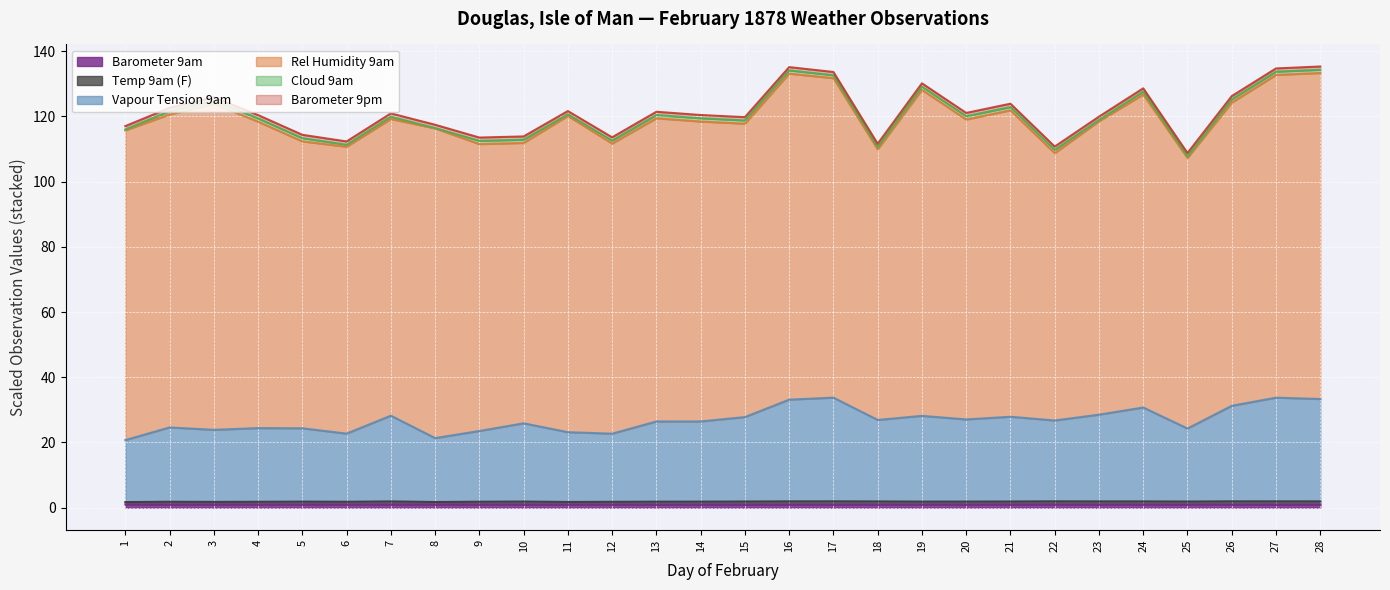

Read the Temp 9am (F) value at 26.

1.9